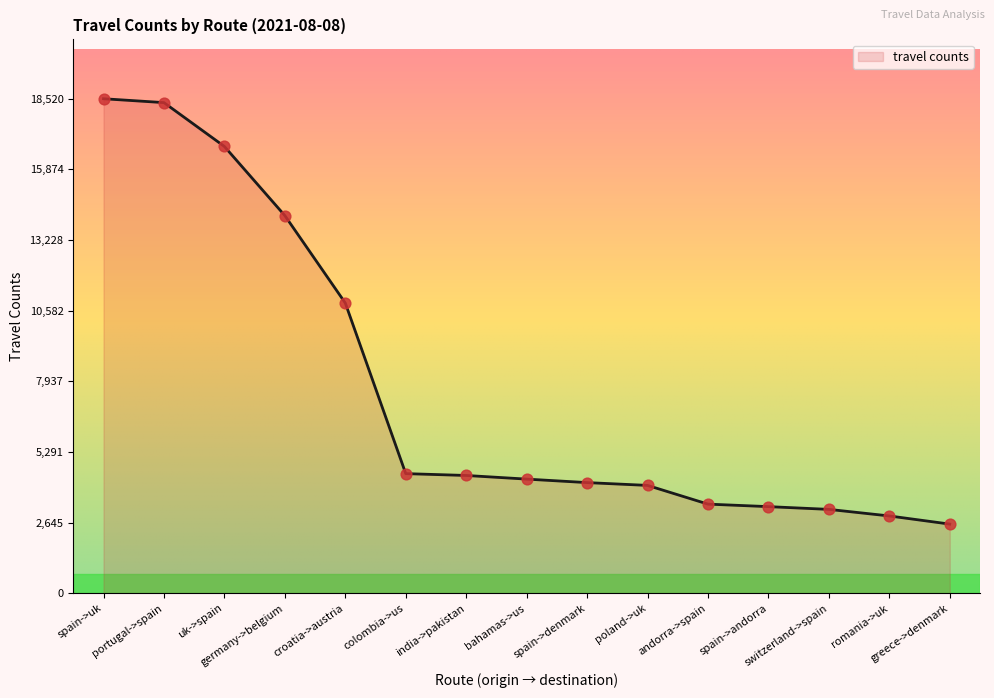

What is the difference between the maximum and minimum values?

15929